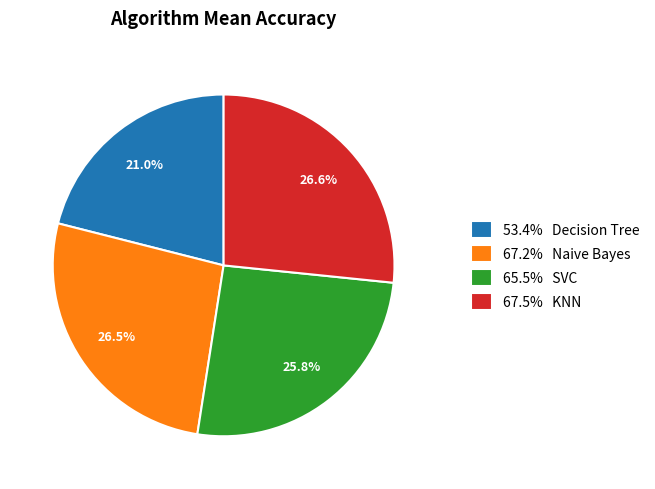

Count the number of slices in the pie.

4